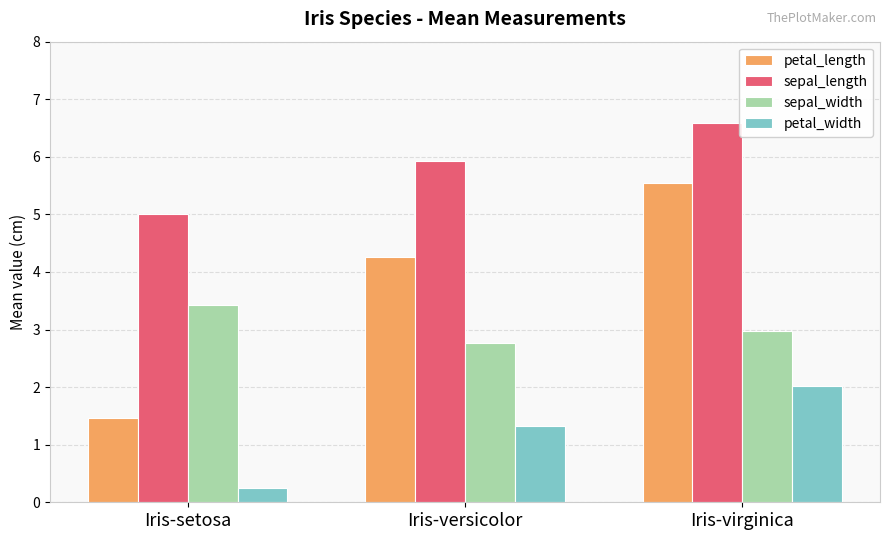

Which category has the highest value across all series?

Iris-virginica